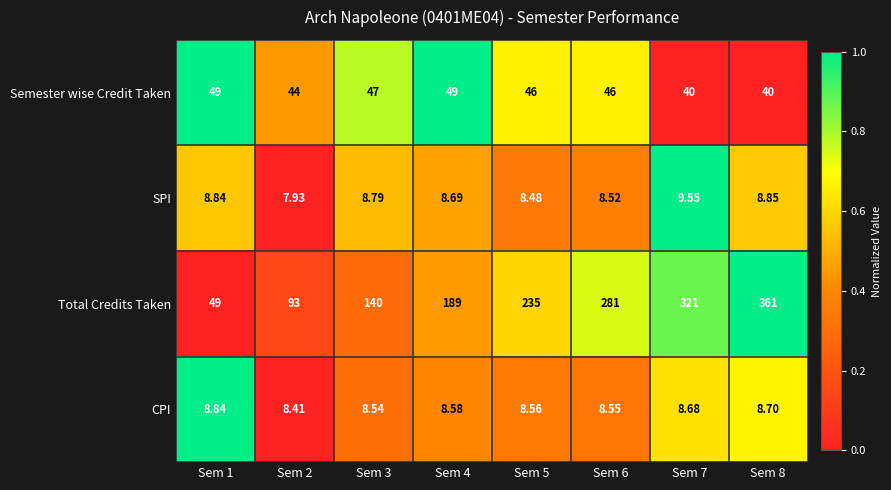

How many distinct data groups are displayed?

4